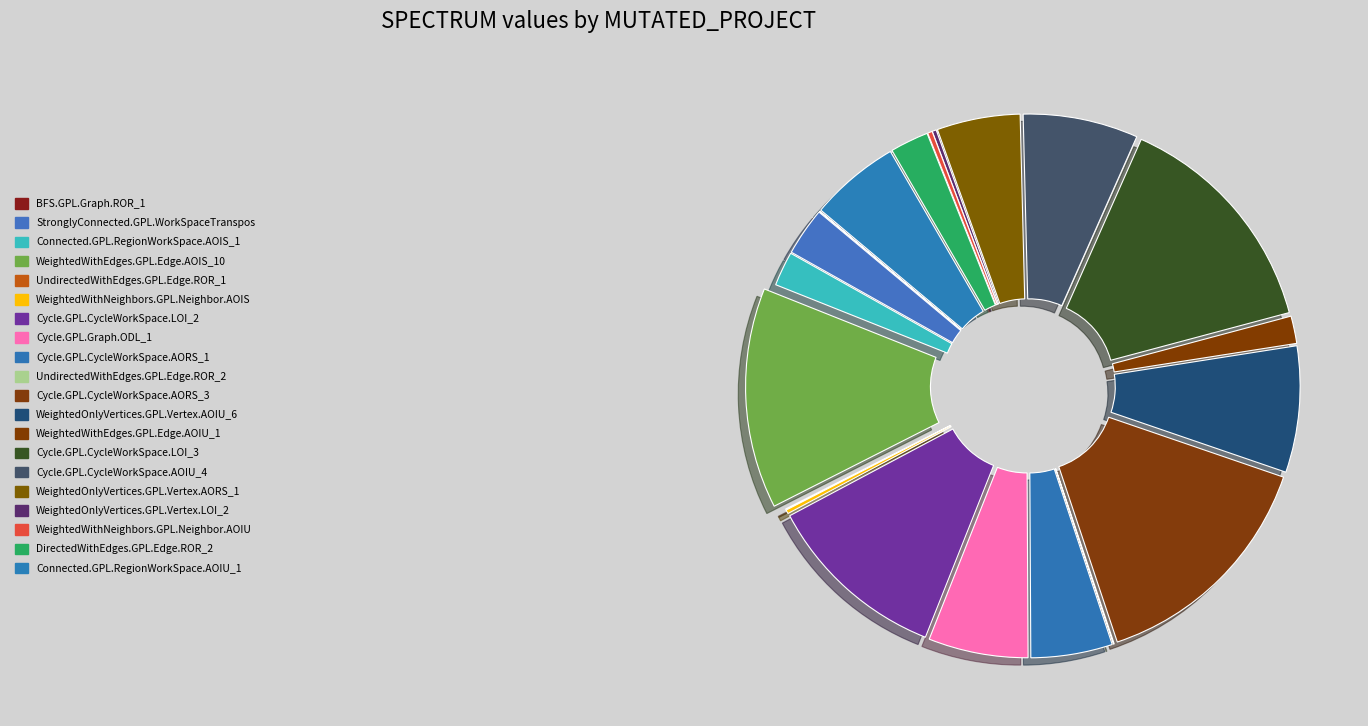

Is there a majority slice in this chart?

No